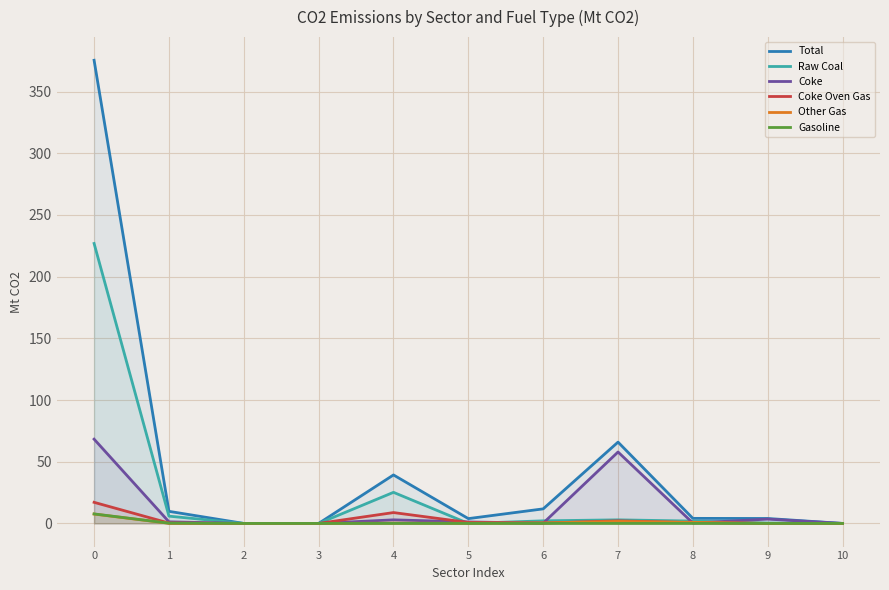

Is the value of Total at 1 greater than the value of Coke at 0?

No